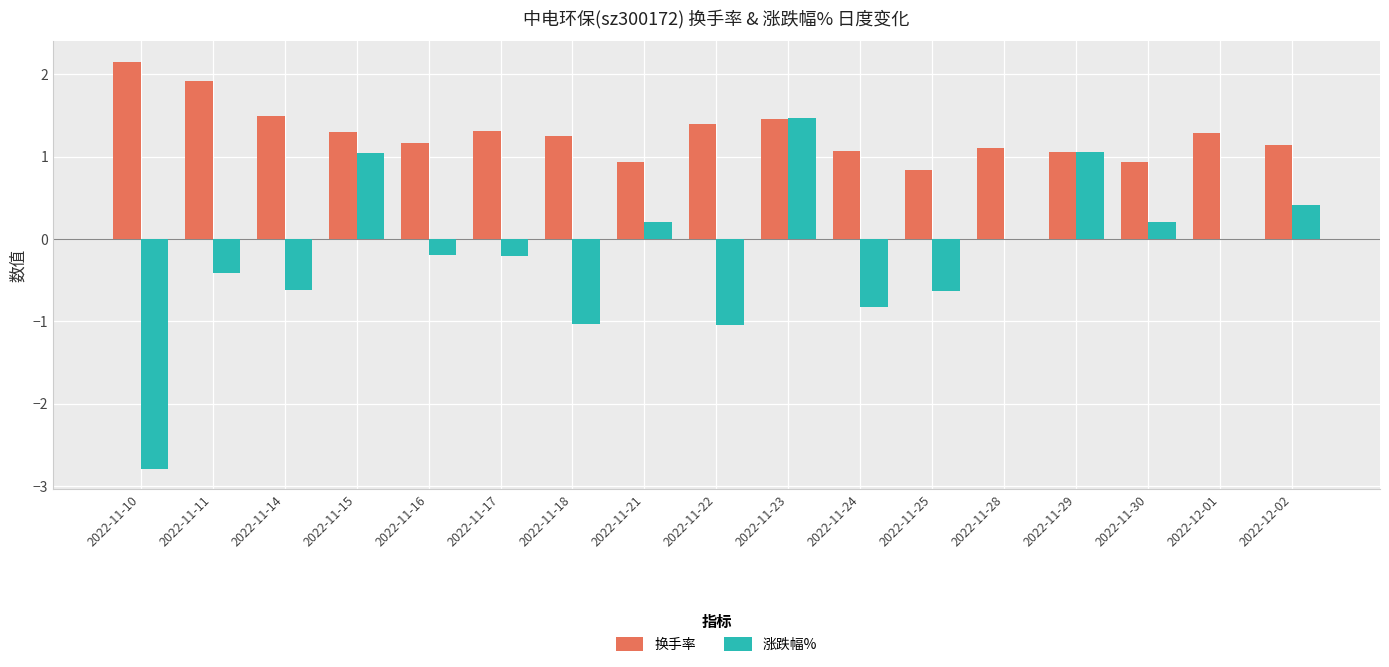

What is the average value of the 涨跌幅% series?

-0.2